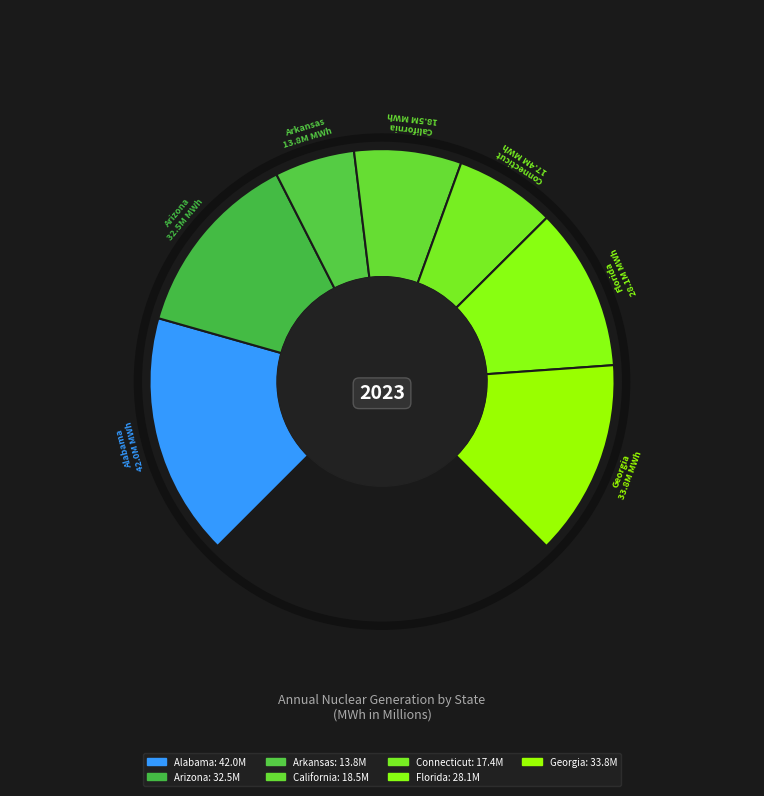

True or false: California accounts for 20% of the total.

False